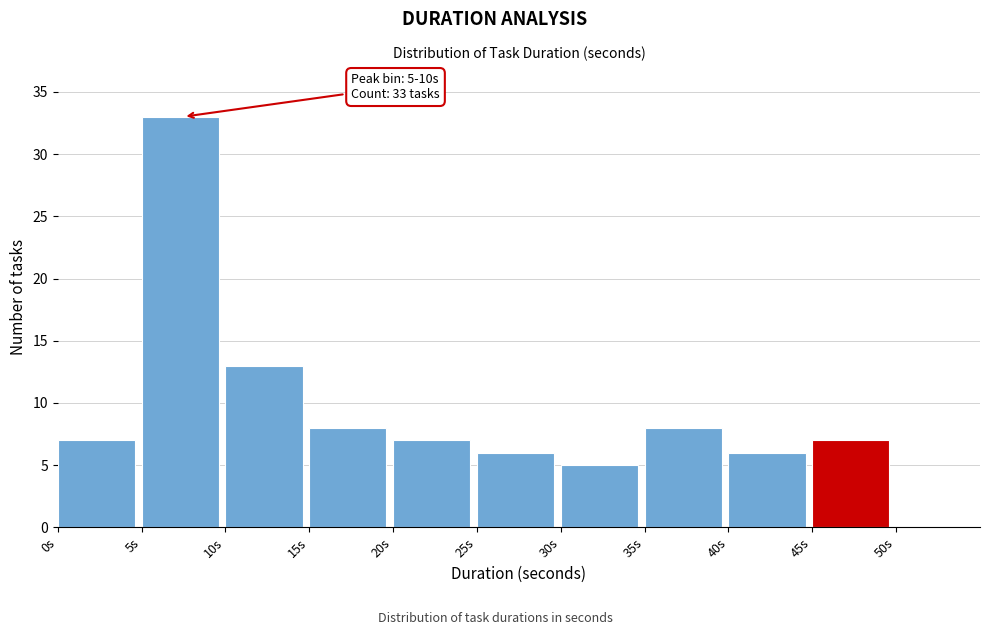

Which range on the x-axis has the tallest bar?

5 to 10